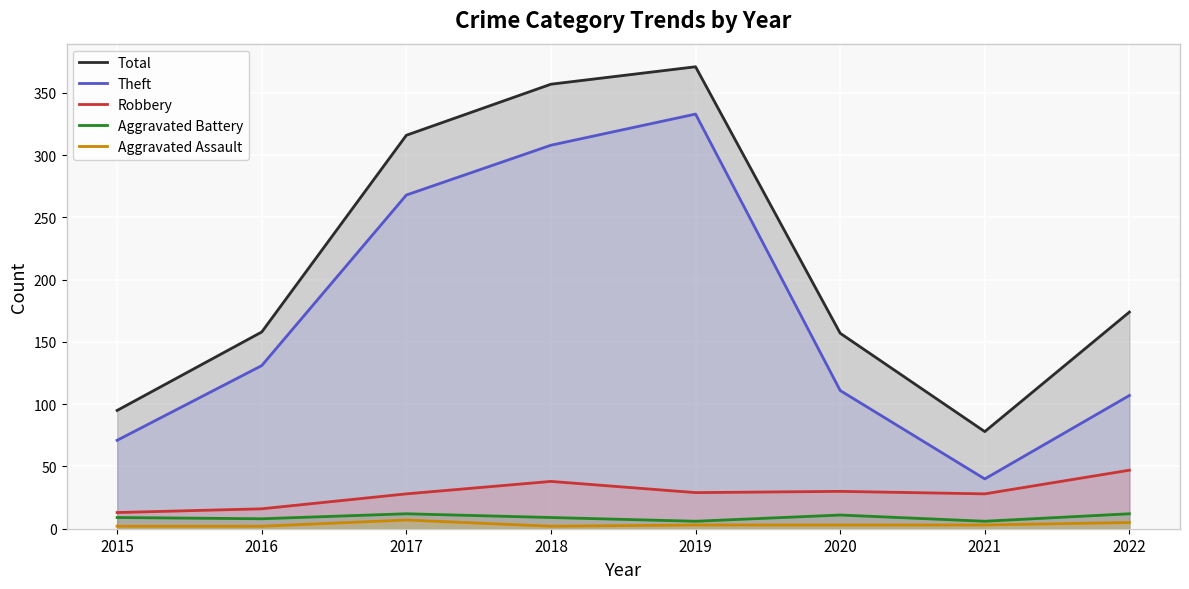

At how many categories does at least one series exceed 323?

2